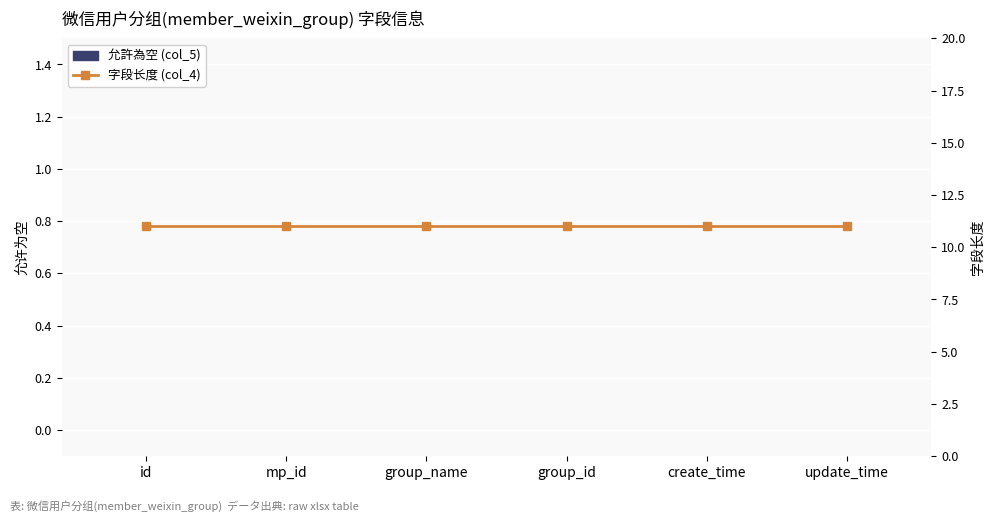

Is it true that 字段长度 (col_4) equals 11 at mp_id?

True